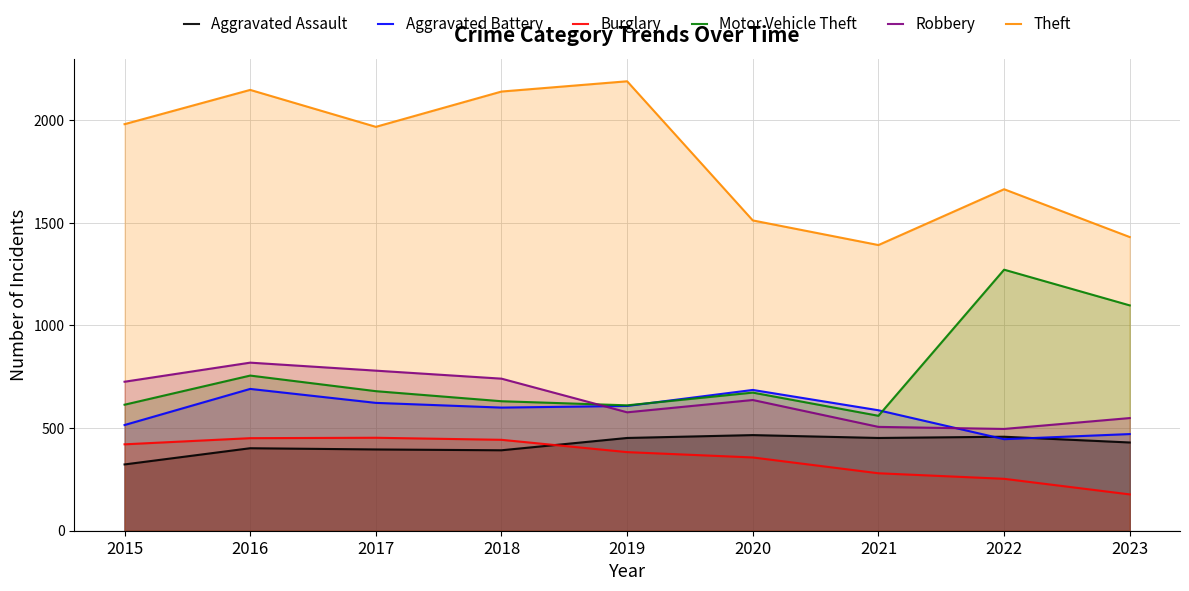

Reading left to right, transcribe all the data shown in this chart.

Aggravated Assault: 2015=323	2016=402	2017=396	2018=392	2019=452	2020=466	2021=452	2022=458	2023=430
Aggravated Battery: 2015=515	2016=691	2017=623	2018=600	2019=608	2020=686	2021=587	2022=446	2023=471
Burglary: 2015=421	2016=451	2017=453	2018=443	2019=383	2020=357	2021=280	2022=253	2023=177
Motor Vehicle Theft: 2015=614	2016=756	2017=680	2018=631	2019=611	2020=673	2021=560	2022=1272	2023=1098
Robbery: 2015=726	2016=819	2017=780	2018=741	2019=577	2020=637	2021=506	2022=496	2023=549
Theft: 2015=1981	2016=2148	2017=1968	2018=2140	2019=2190	2020=1512	2021=1392	2022=1664	2023=1431